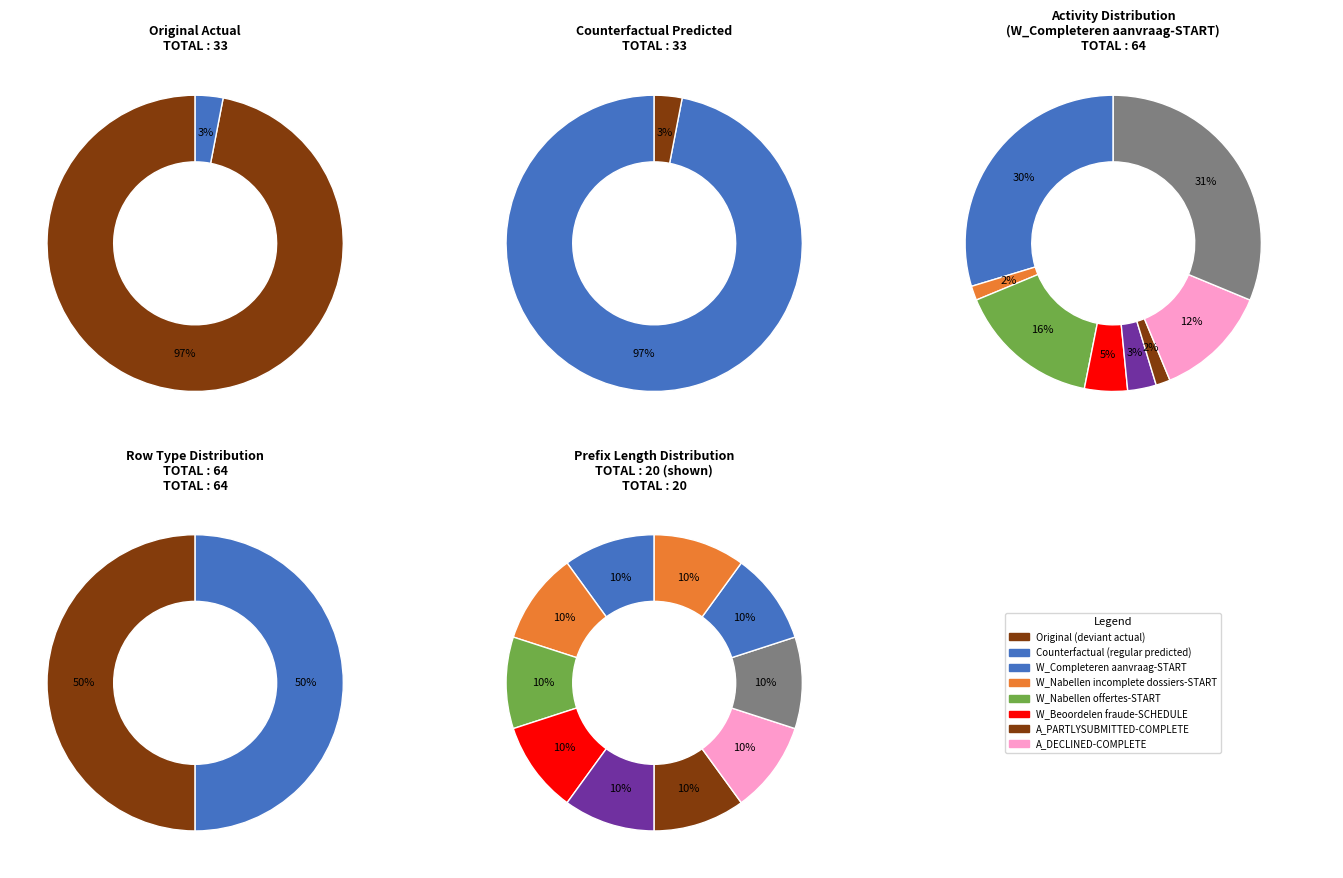

The W_Valideren aanvraag-COMPLETE (0) slice represents 16% of the pie. True or false?

False